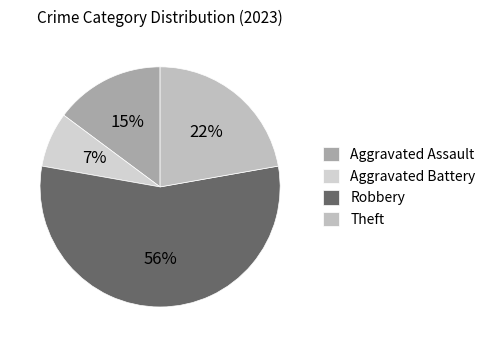

Is Robbery the majority of the pie?

Yes